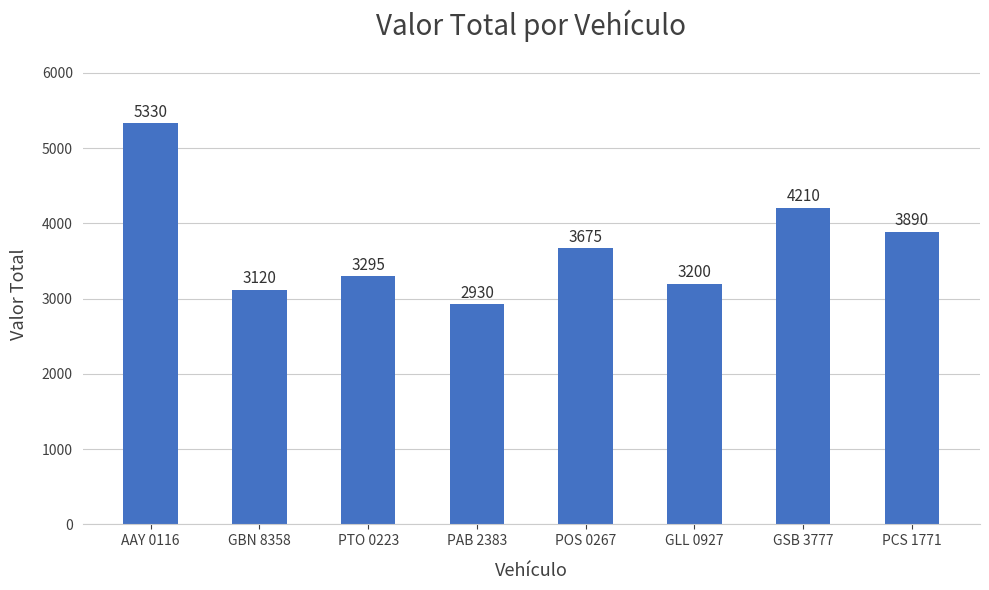

What is the greatest value displayed?

5330